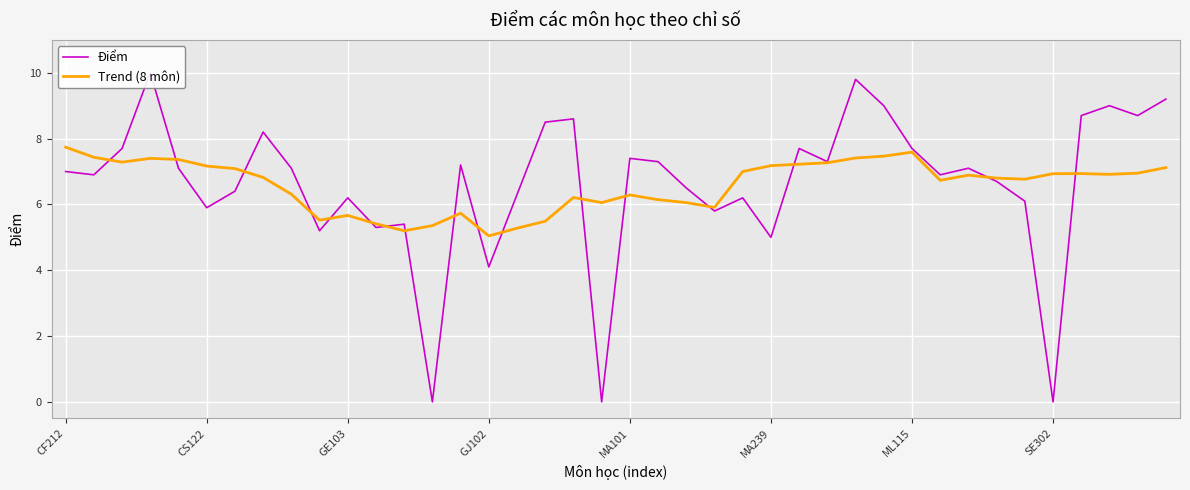

What are all the series names shown in the legend?

Điểm, Trend (8 môn)